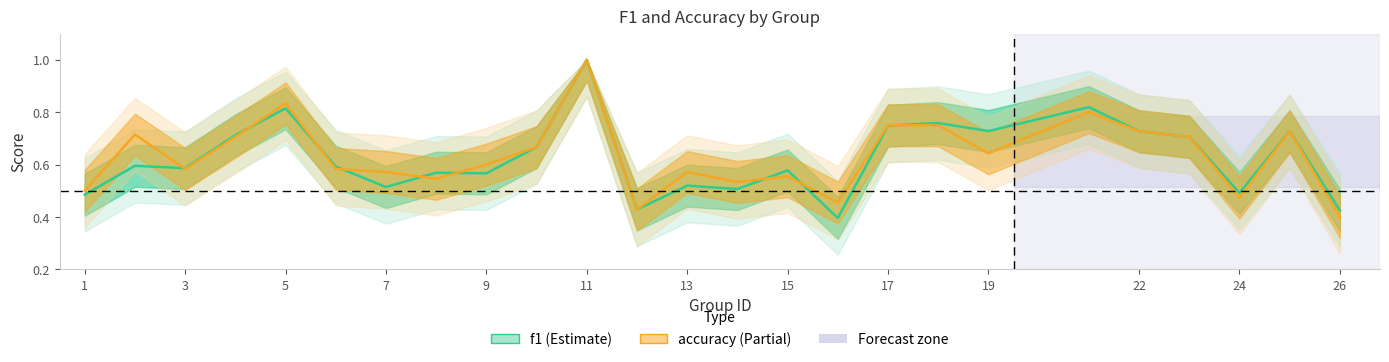

What is the value of the f1 point at the 15th from the left?

0.6